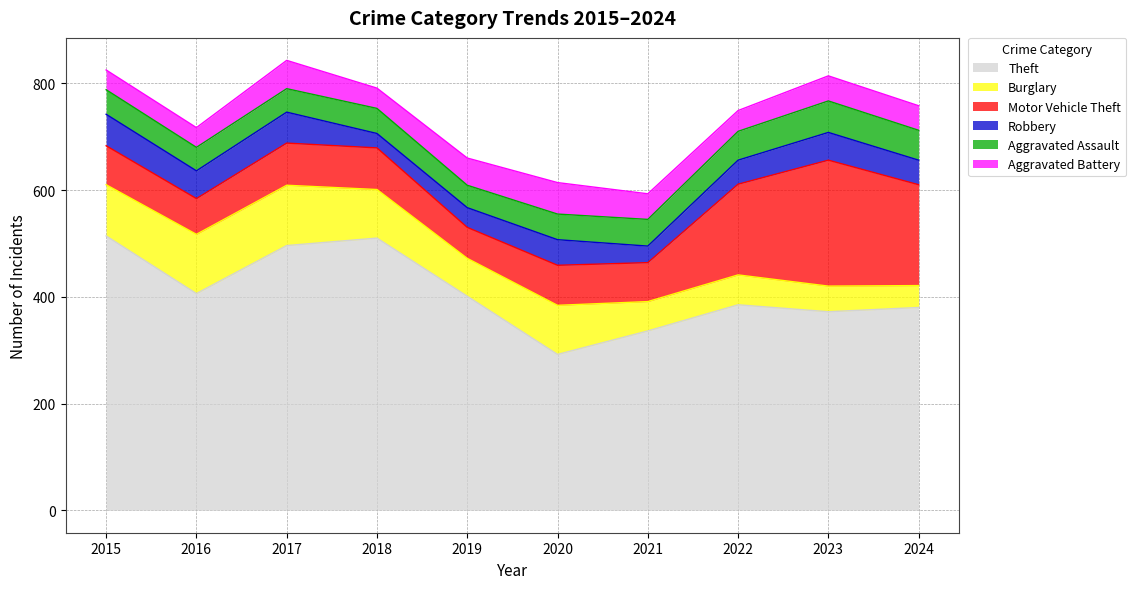

True or false: Theft has more than 1 points higher than both neighbors.

True